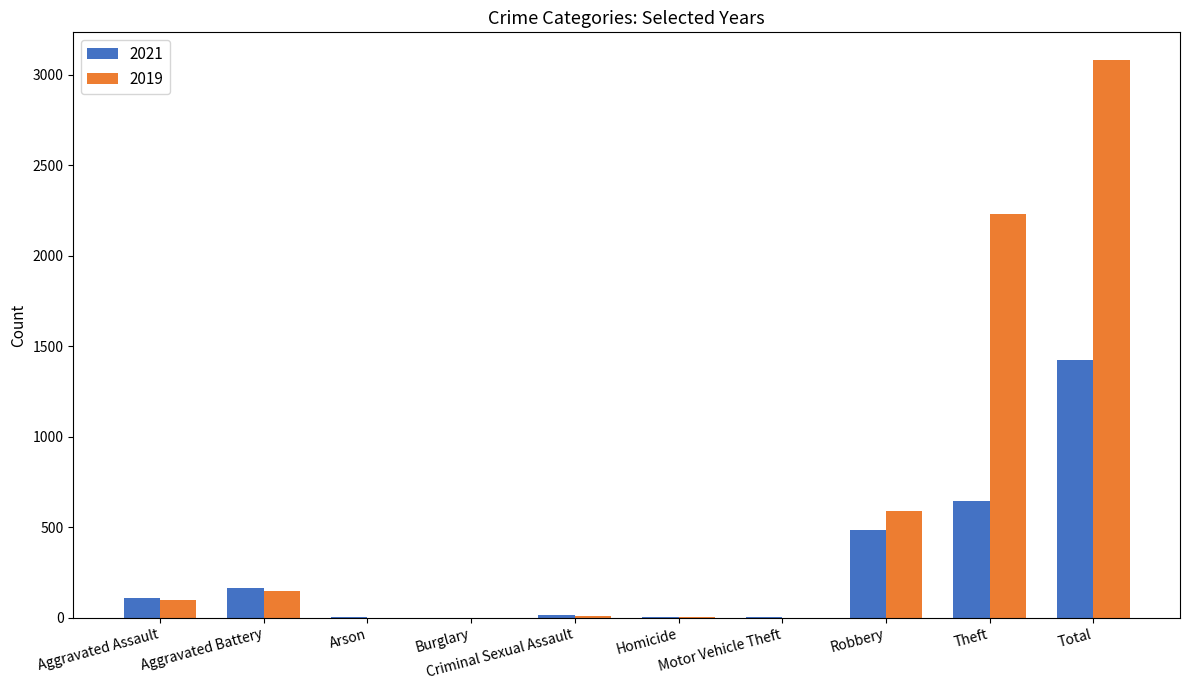

Which series has the largest total across all categories?

2019